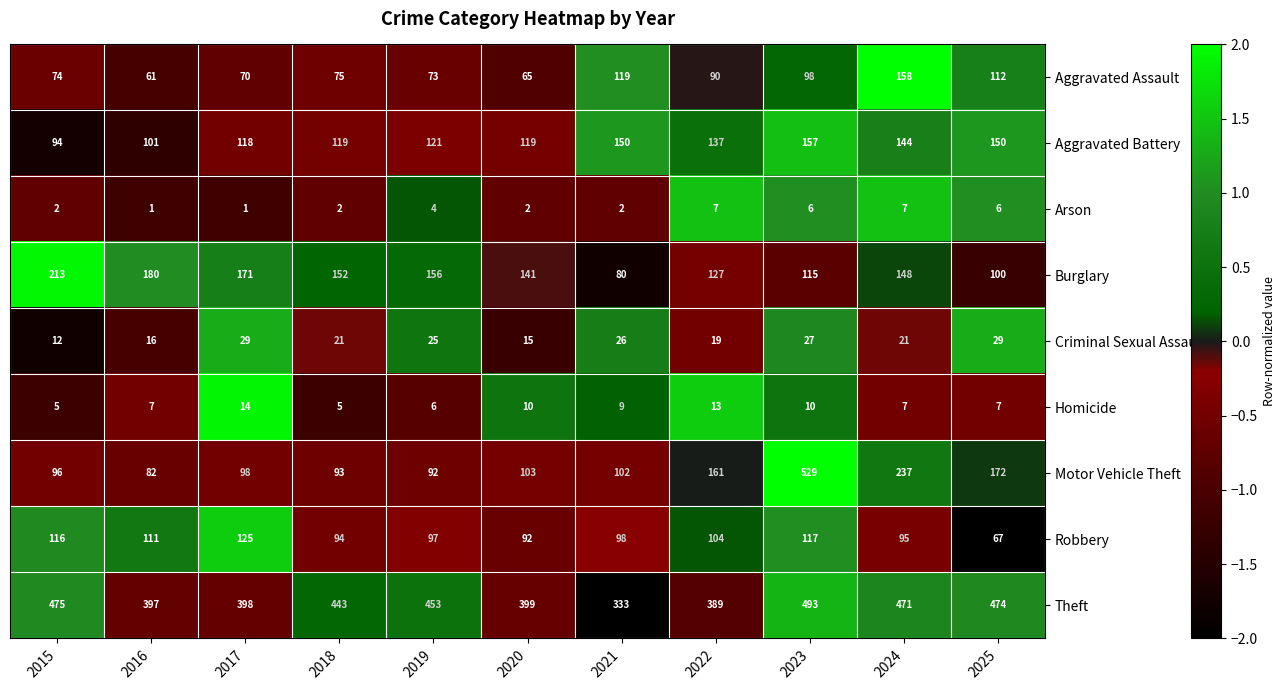

What is the total value across all series at 2023?

1552